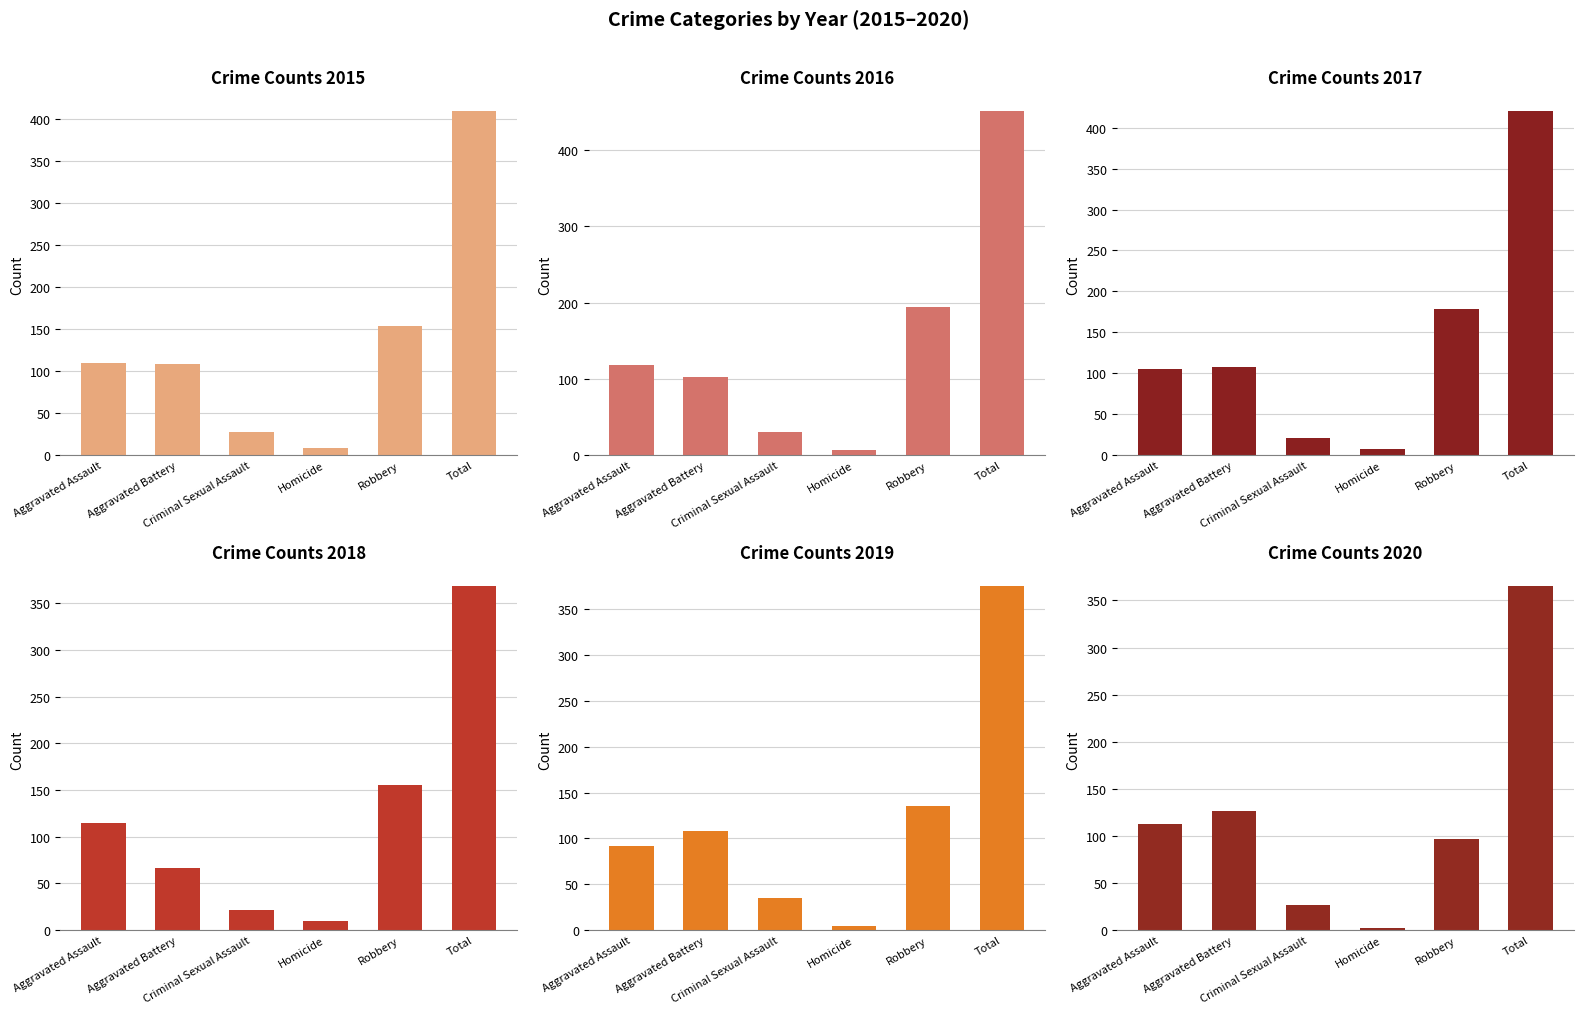

Reading right to left, transcribe all the data shown in this chart.

2015: 409	154	9	28	108	110
2016: 451	194	7	30	102	118
2017: 420	178	8	21	108	105
2018: 368	155	10	21	67	115
2019: 375	135	5	35	108	92
2020: 365	97	2	27	126	113